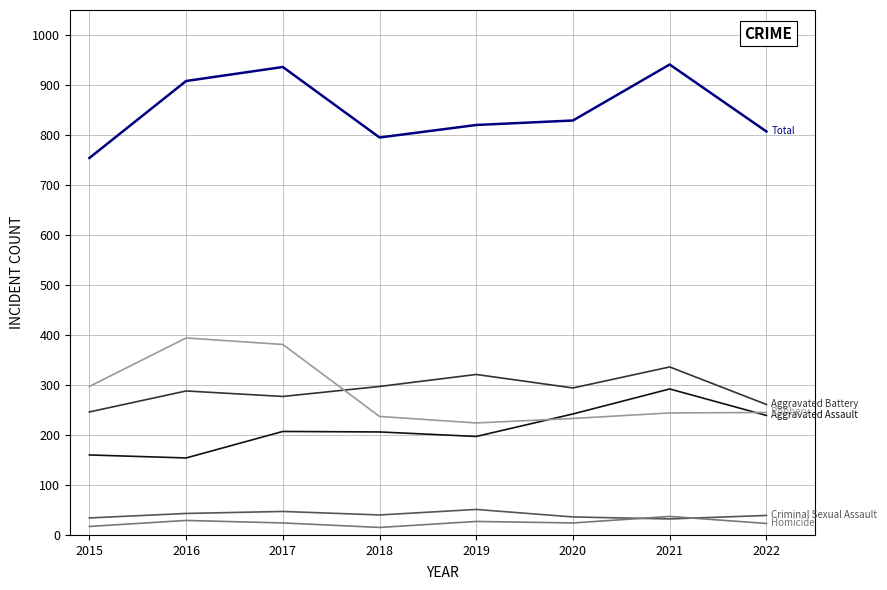

What is the difference between the highest and lowest values at 2020?

805